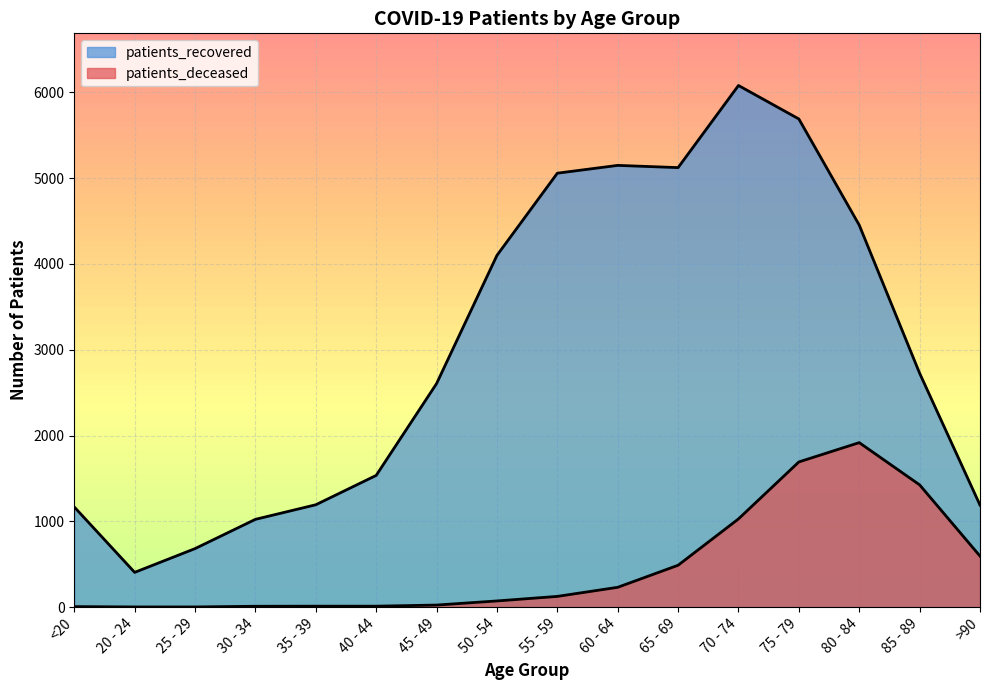

At how many categories does at least one series exceed 5227?

2